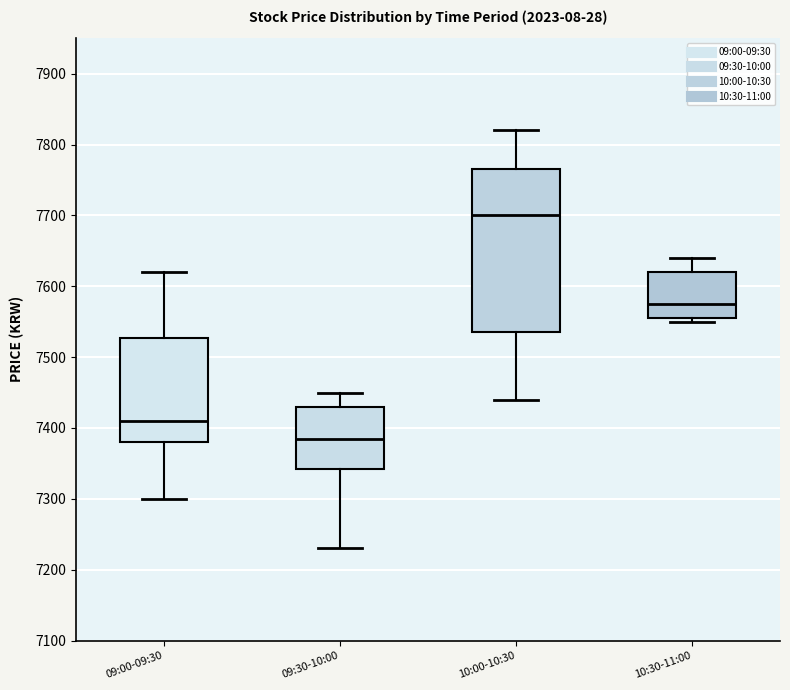

Comparing the boxes themselves (not the whiskers), which one is the tallest?

10:00-10:30